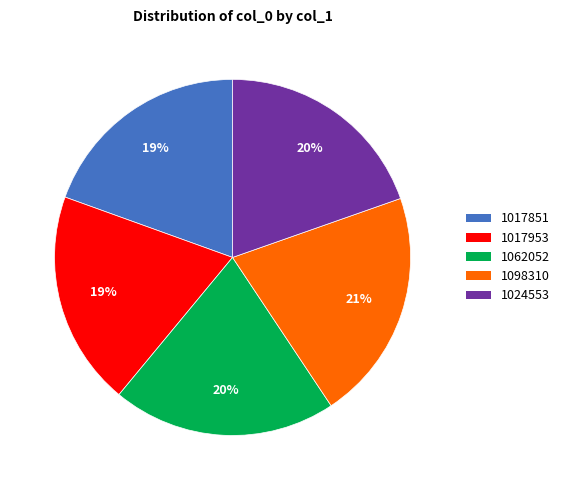

To the nearest percent, what percentage of the pie is 1062052?

20%